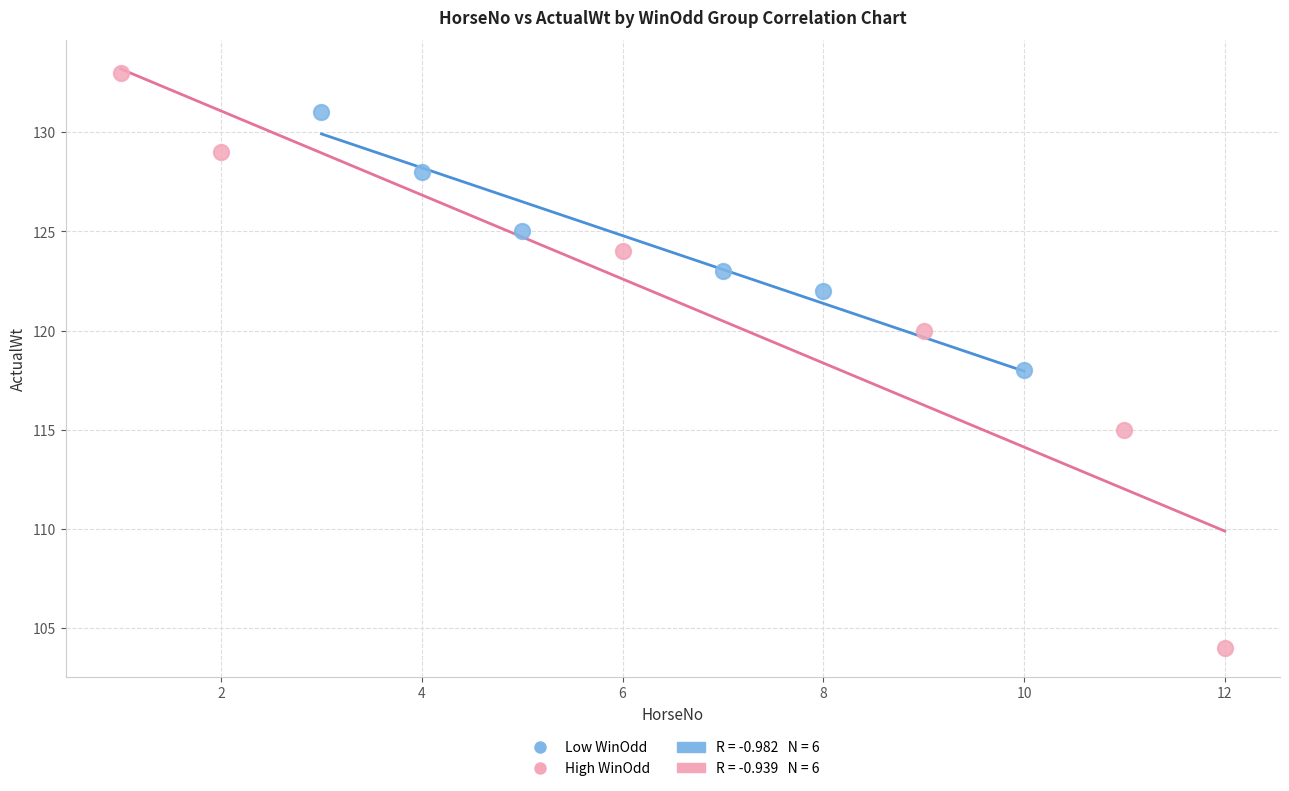

Which series reaches the minimum Y coordinate?

High WinOdd